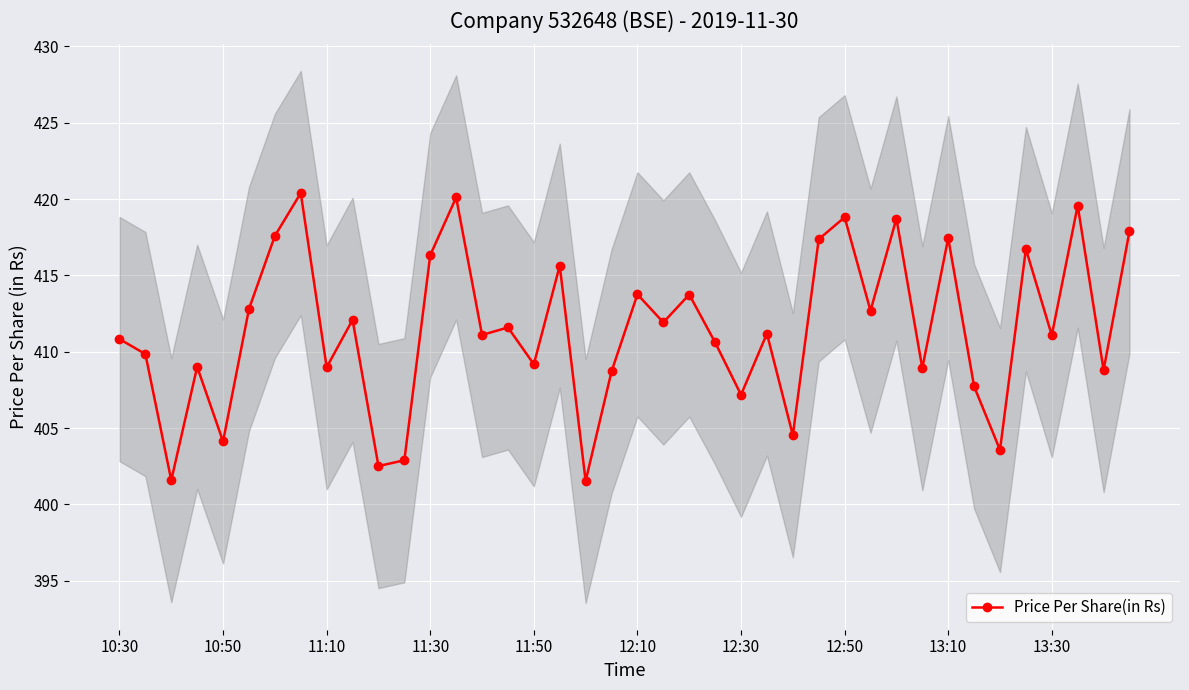

What is the greatest value displayed?

420.4